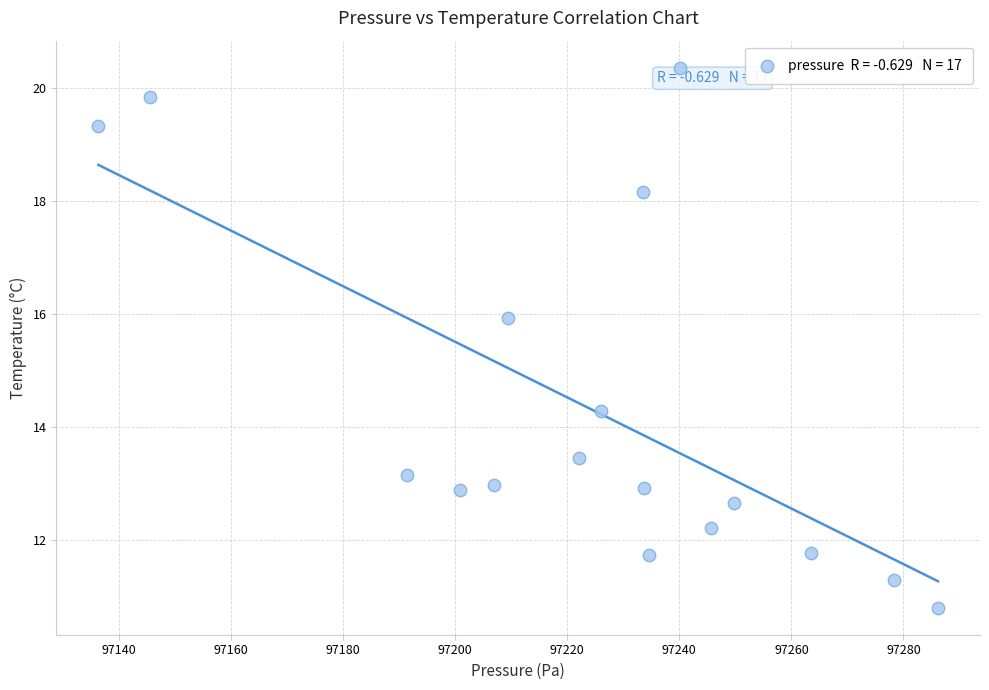

What Y value in the scatter plot is closest to 15?

14.3